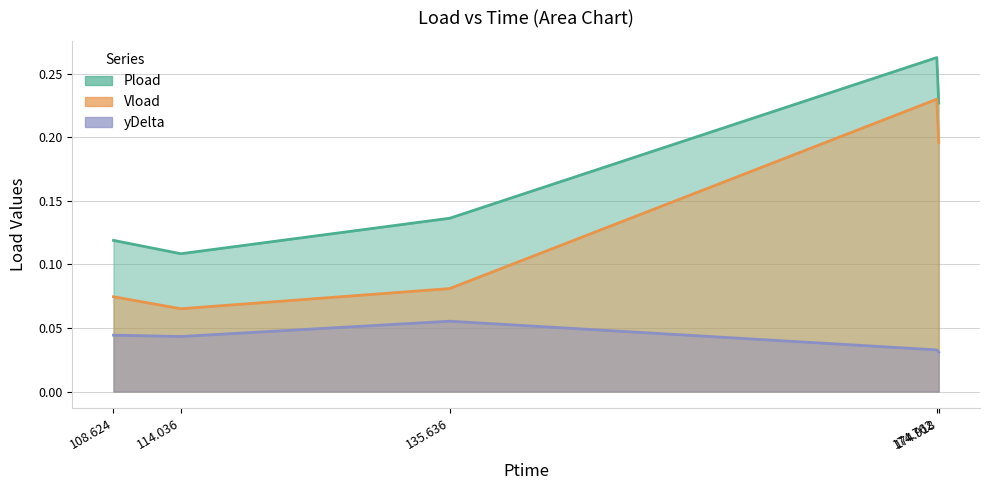

True or false: Pload and yDelta cross at least once.

False